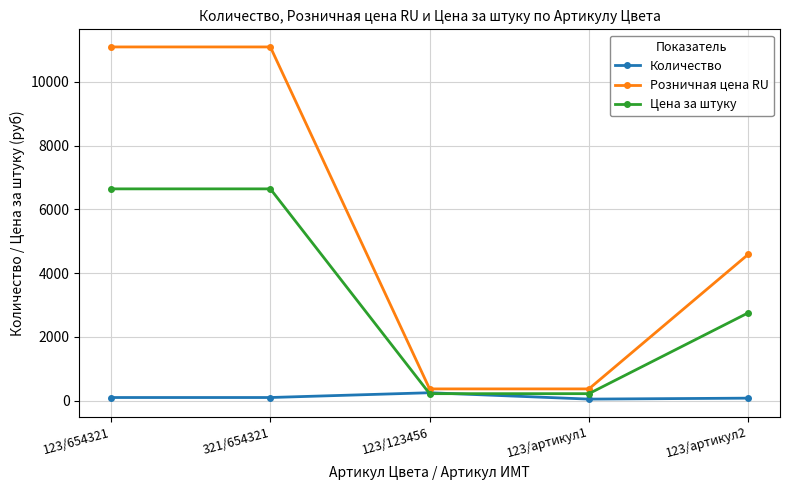

How many series are shown in this chart?

3